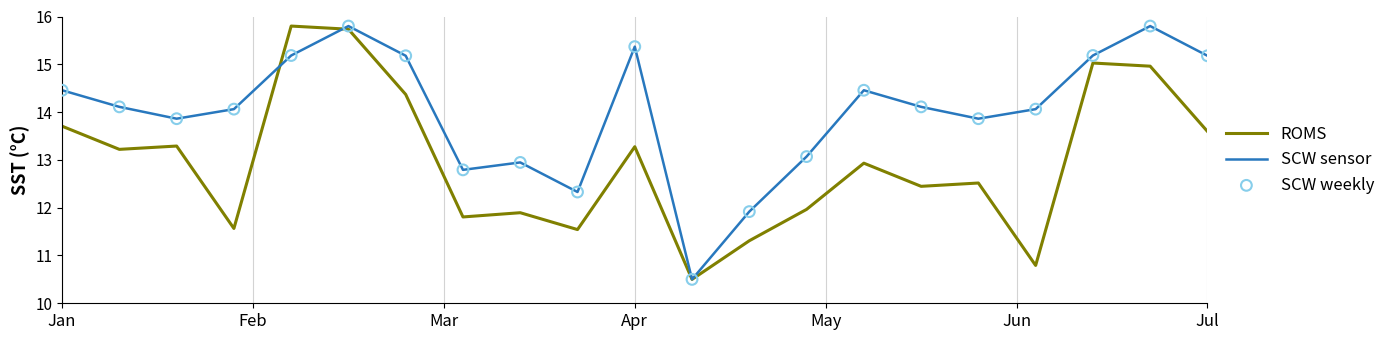

Rank the series by their average value, from lowest to highest.

ROMS, SCW sensor